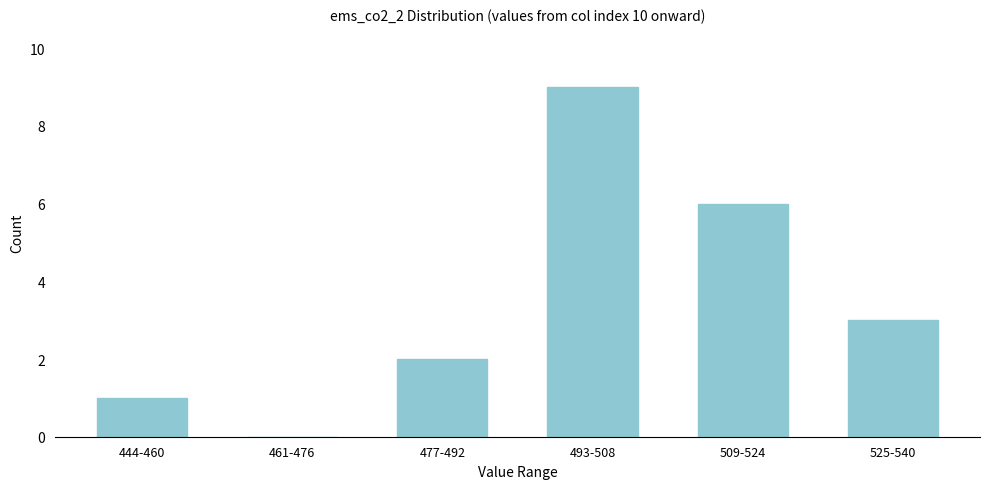

Reading left to right, extract all data points from this chart.

444-460=1	461-476=0	477-492=2	493-508=9	509-524=6	525-540=3